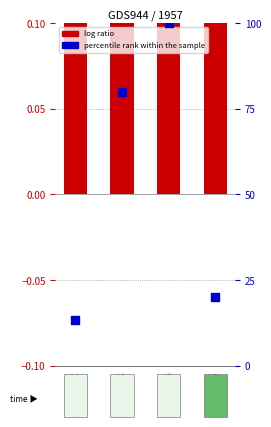

What are all the series names shown in the legend?

log ratio, percentile rank within the sample